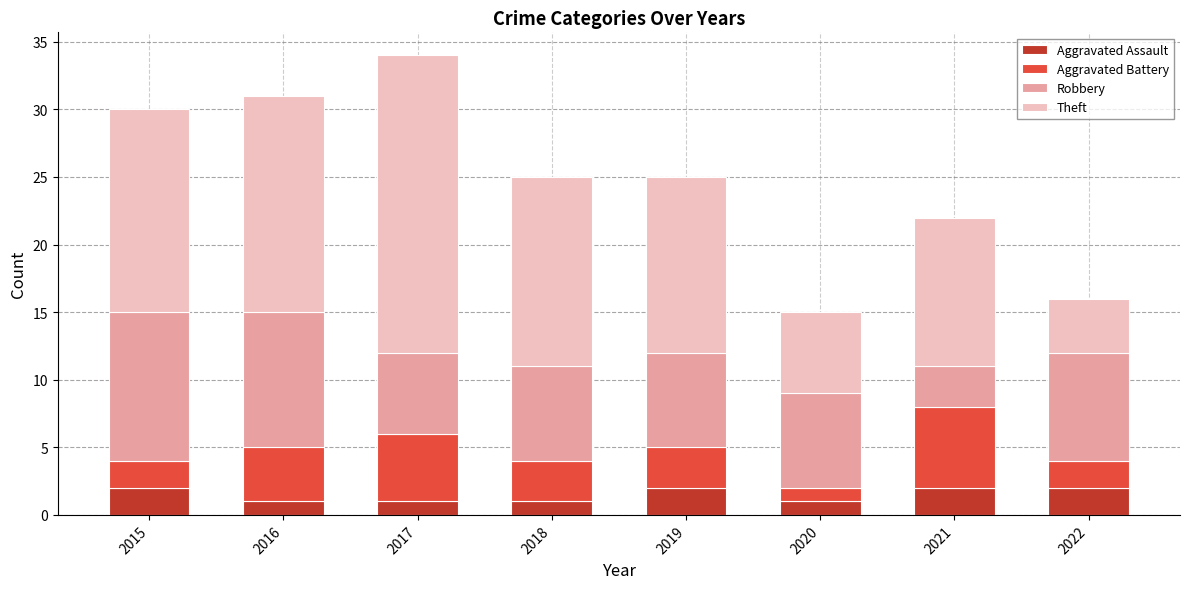

How many data points in Aggravated Assault are less than 2?

4